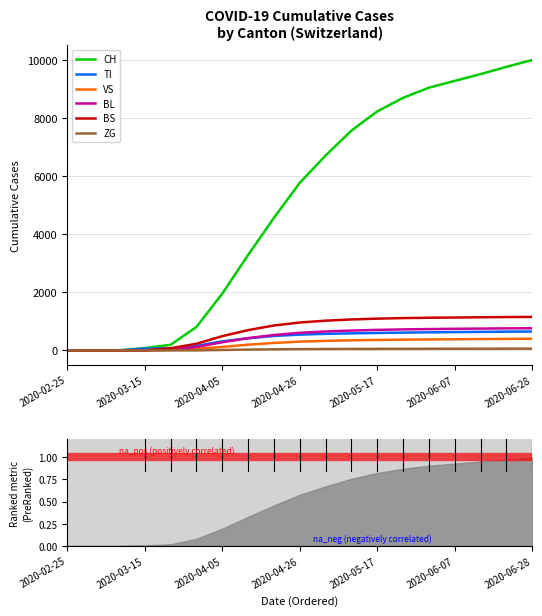

True or false: TI has more than 1 points higher than both neighbors.

False